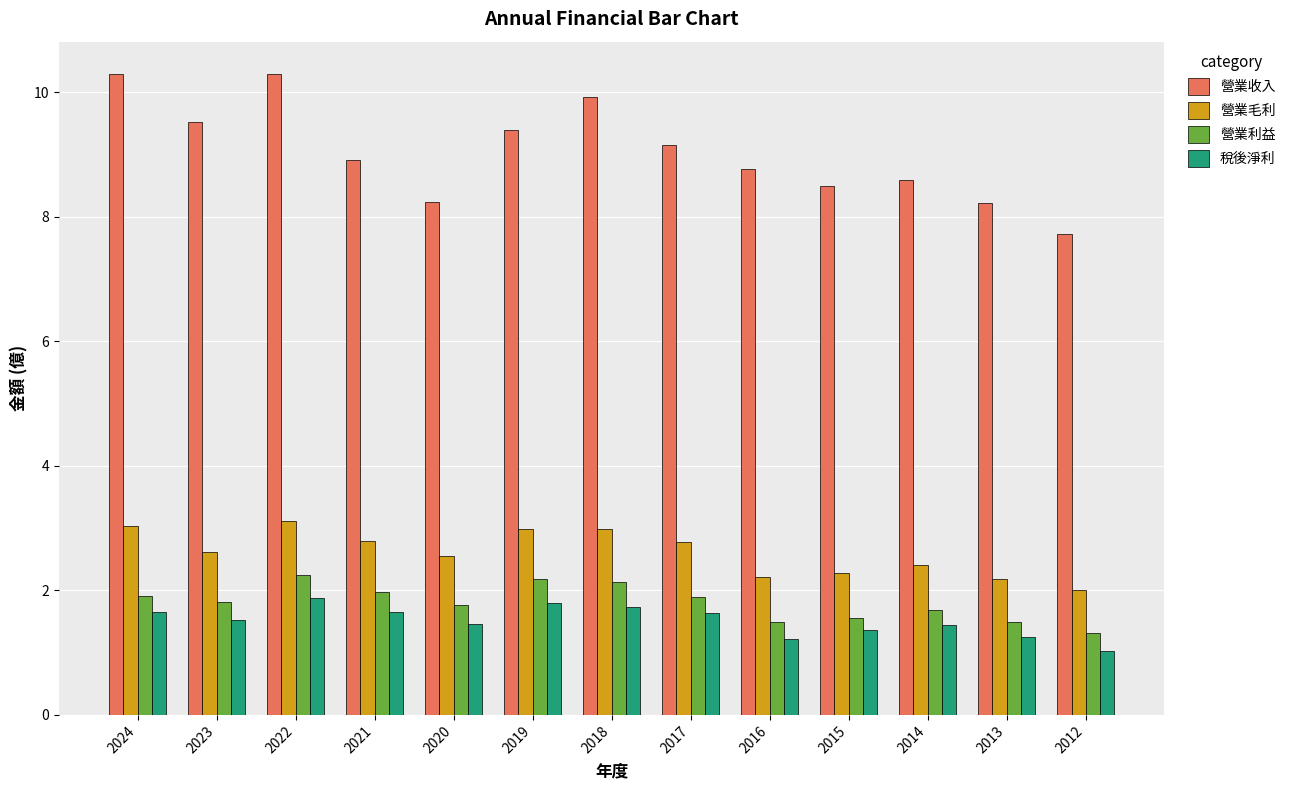

The value of 營業毛利 at 2022 is 3.1. True or false?

True